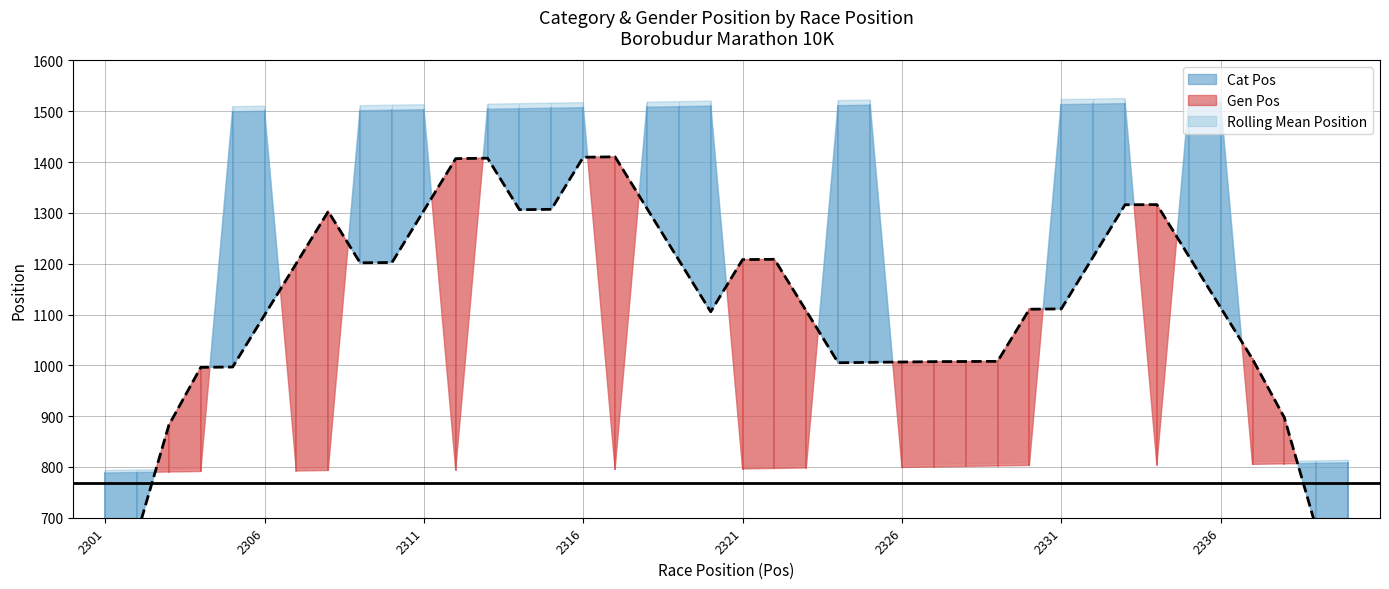

What is the value of the 16th point from the left?

1409.5